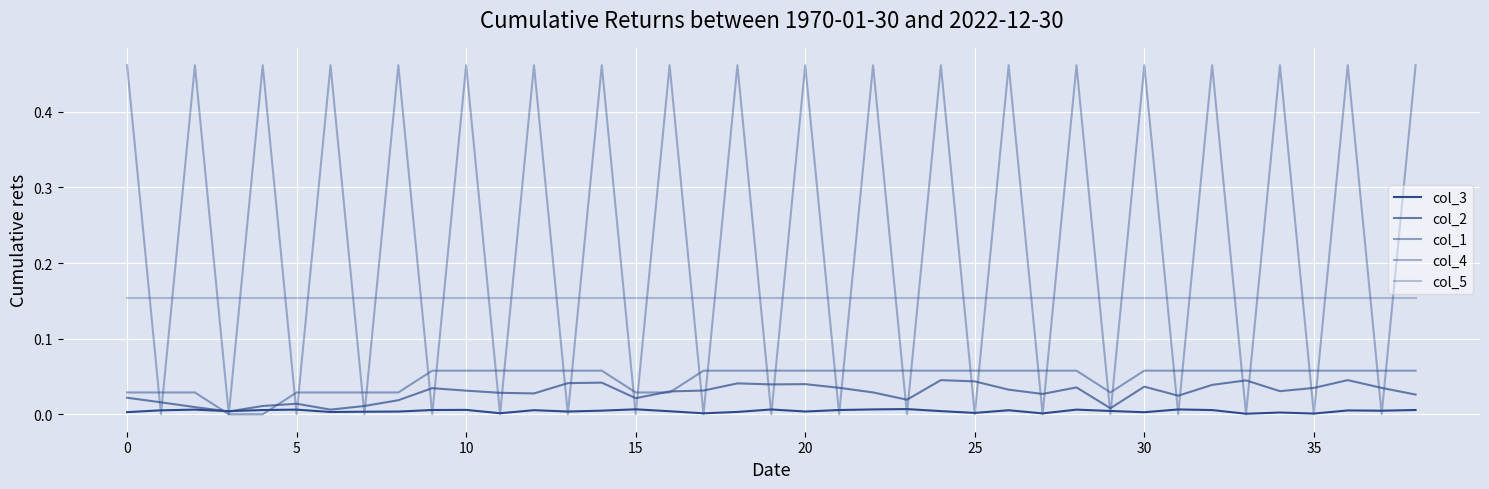

How many lines are shown in the chart?

5